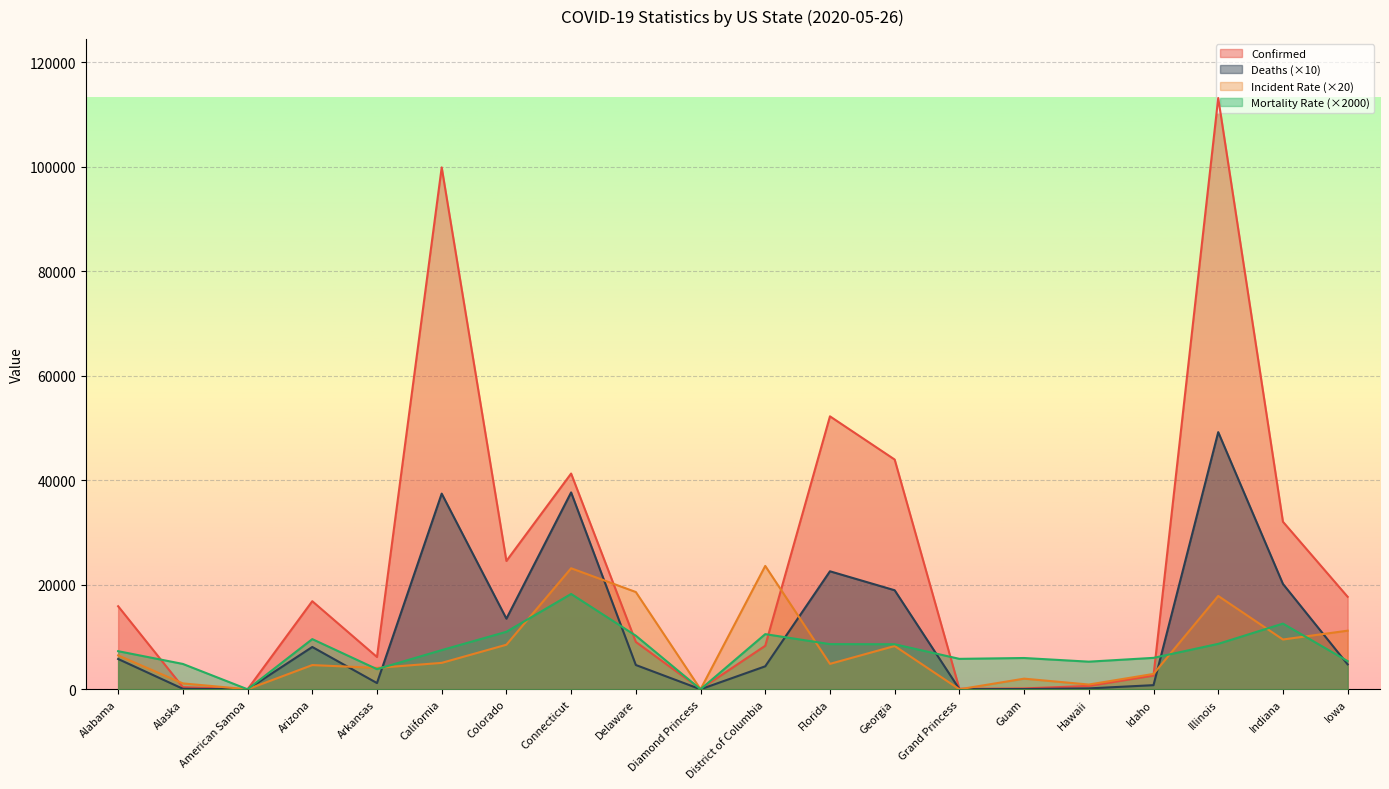

What is the average value of the Deaths series?

11483.5